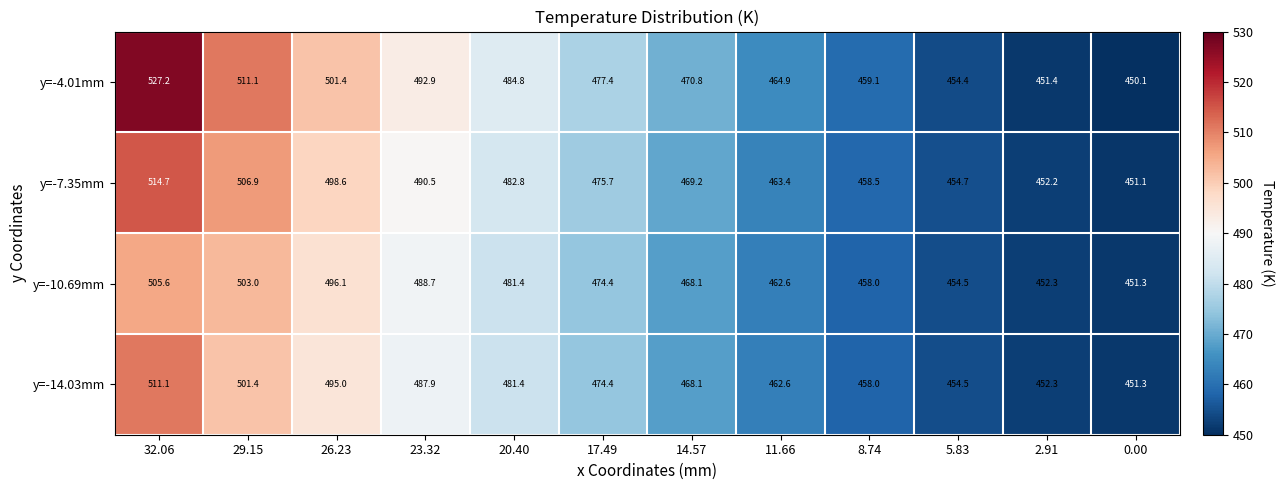

What is the spread (max minus min) of values at 32.06?

21.6